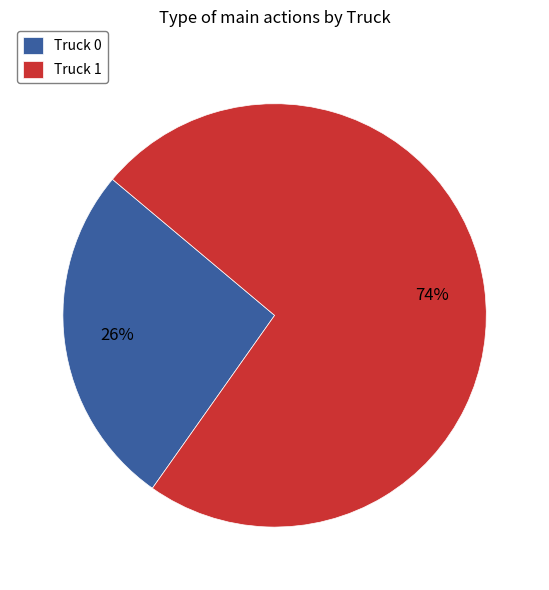

How many slices are in this pie chart?

2